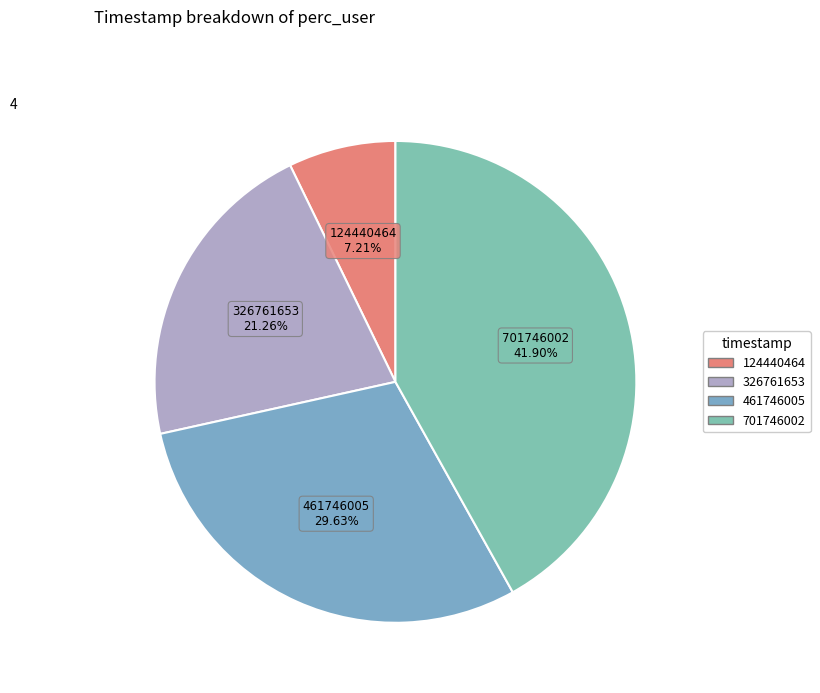

Rank the categories by value from lowest to highest.

124440464, 326761653, 461746005, 701746002